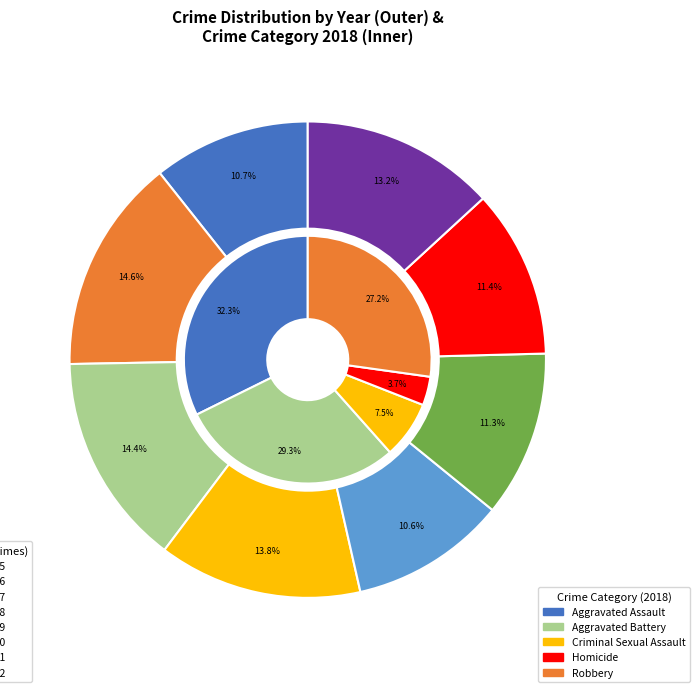

What is the total percentage of 2017 and 2021?

25.9%